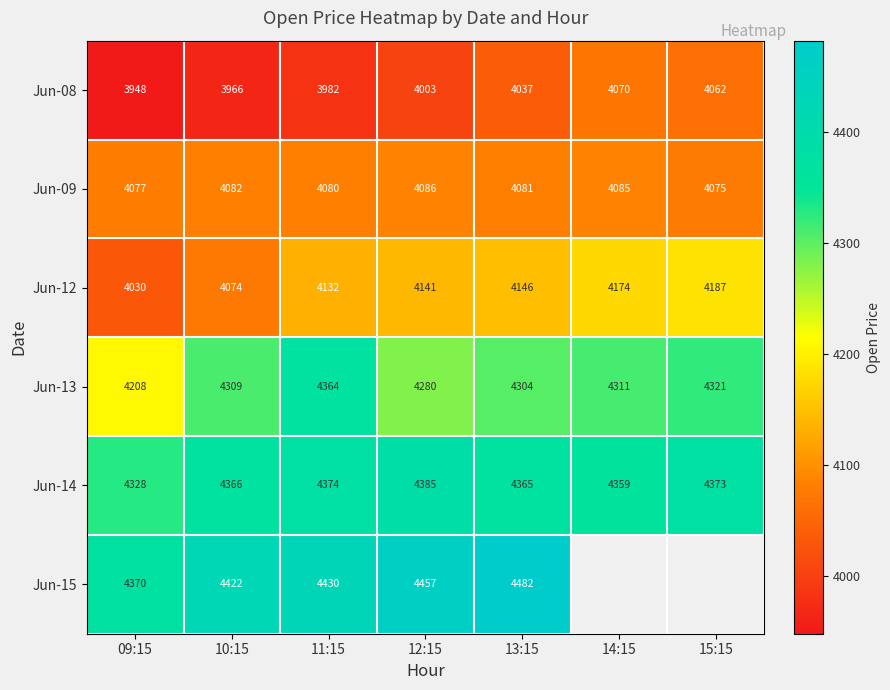

Is the value of Jun-14 at 11:15 greater than the value of Jun-15 at 11:15?

No